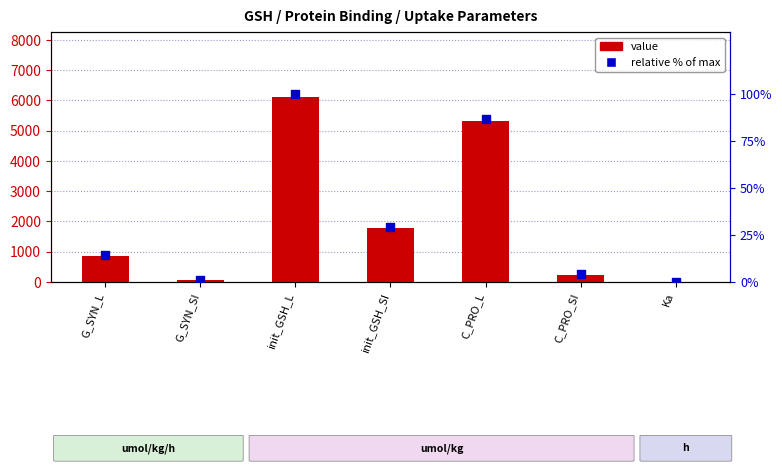

At which category is the sum across all series the highest?

init_GSH_L